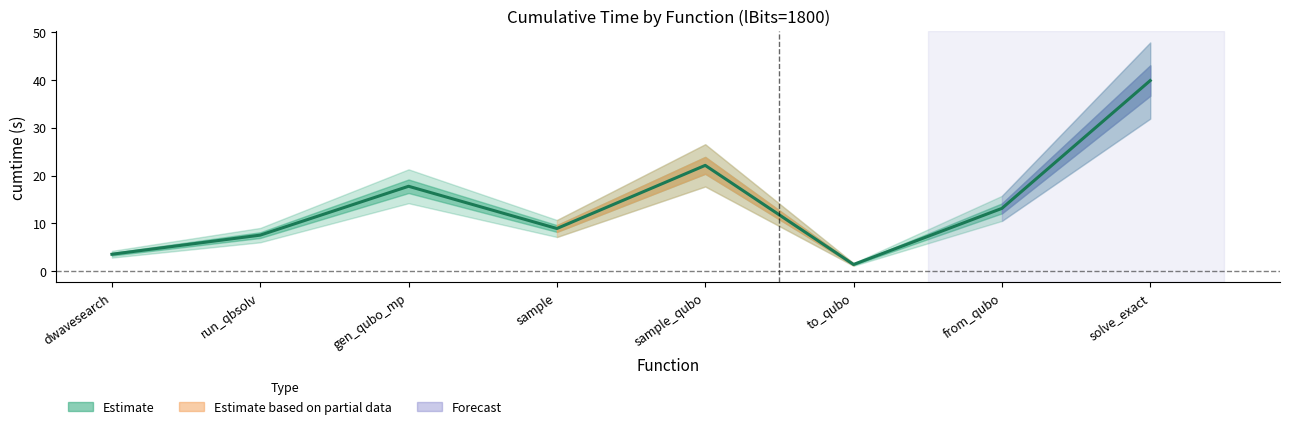

True or false: the data shows 6.1 at dwavesearch.

False